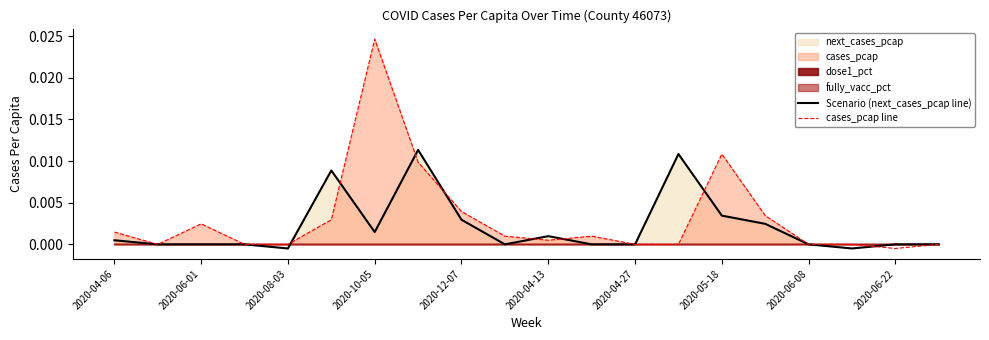

Which category has the highest value in the cases_pcap line series?

2020-10-05